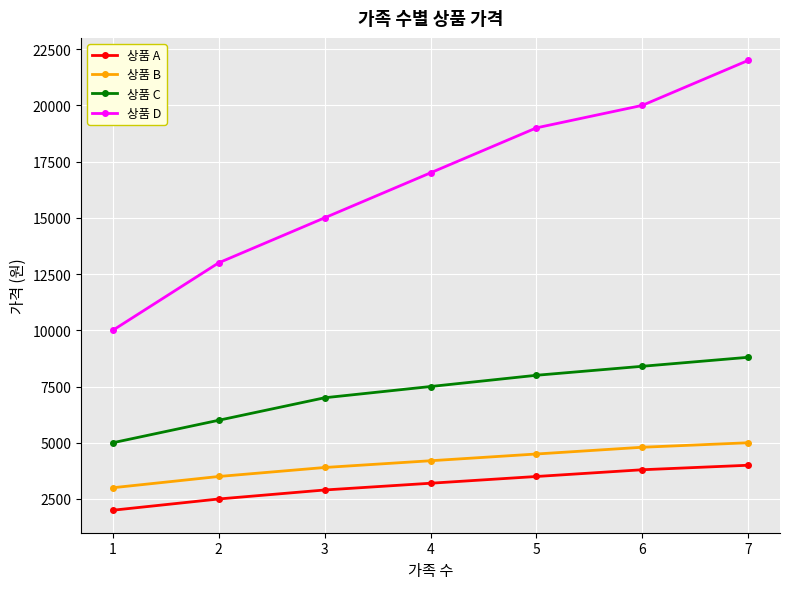

How many series are shown in this chart?

4